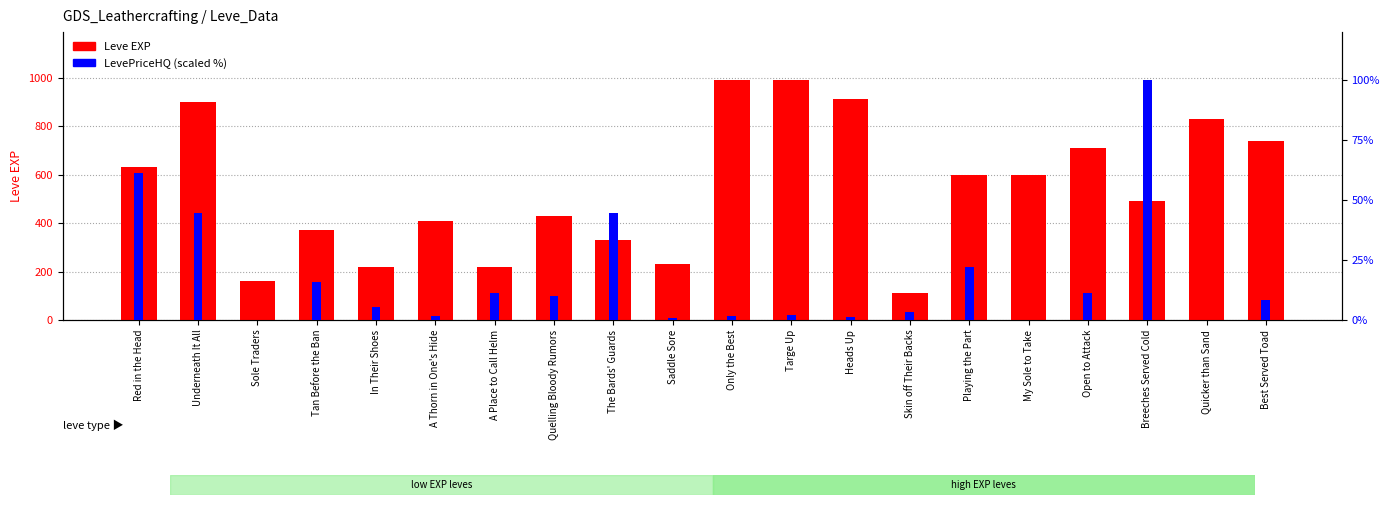

Which series has the widest spread of values?

Leve EXP